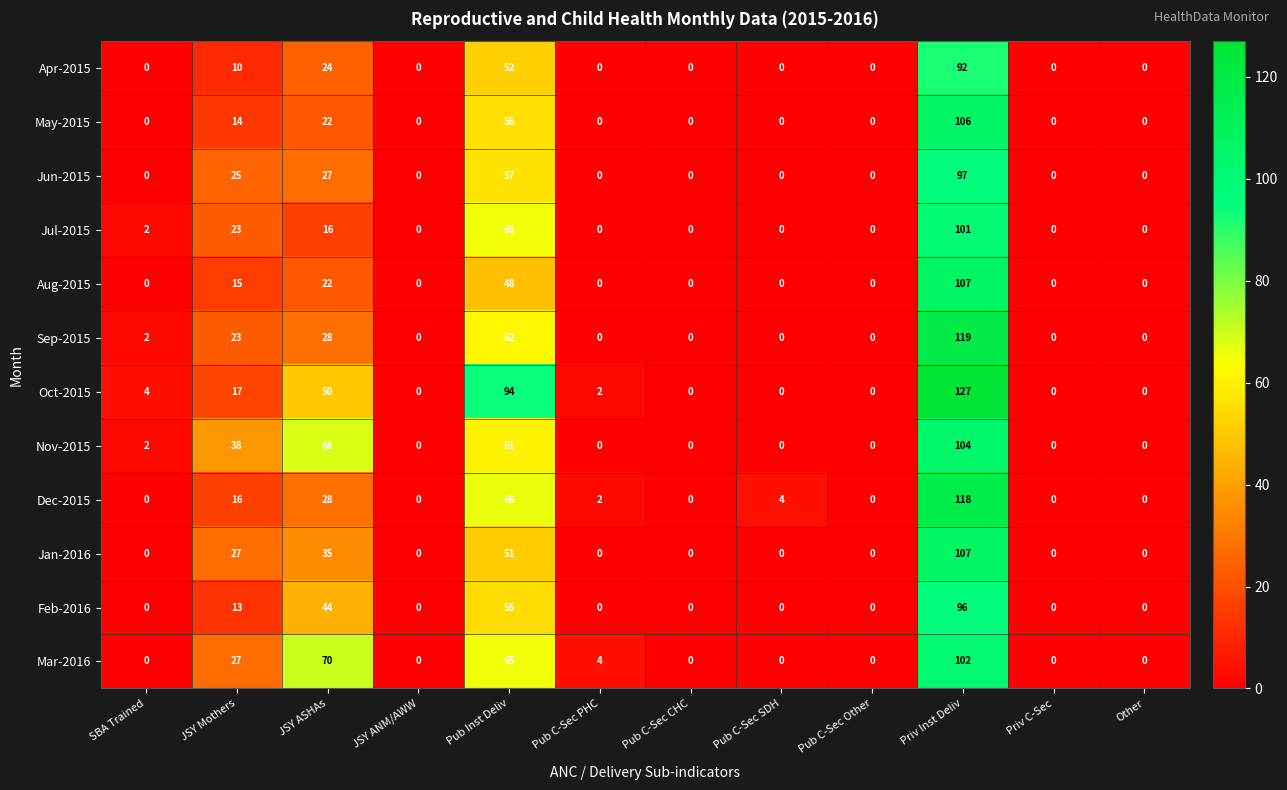

What is the difference between the maximum and second lowest values in the Feb-2016 series?

96